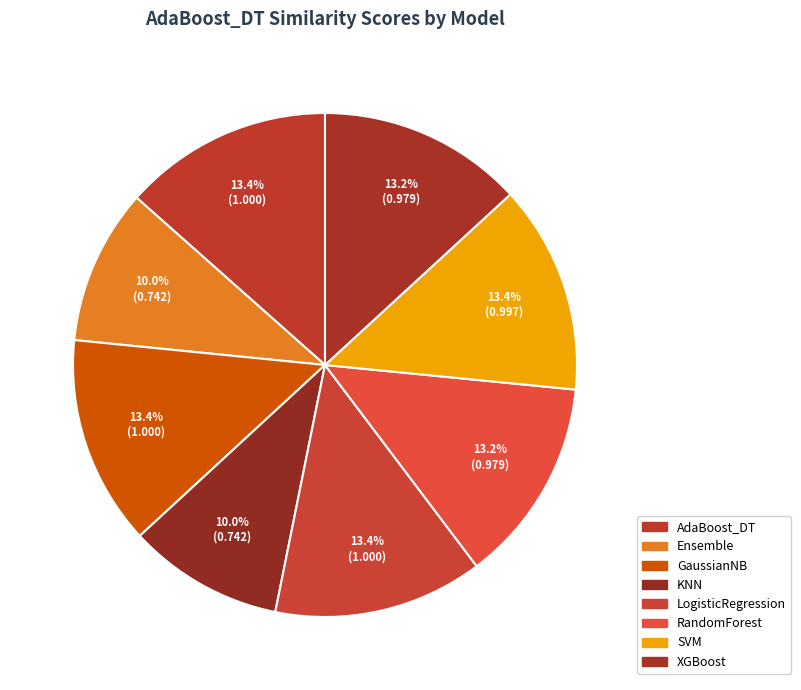

Is KNN the majority of the pie?

No